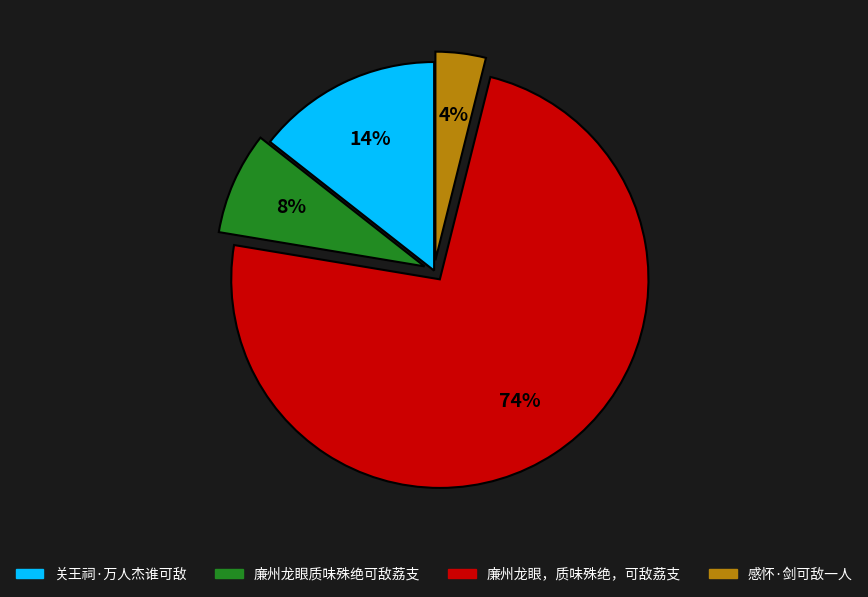

Which category has the smallest portion of the pie?

感怀·剑可敌一人